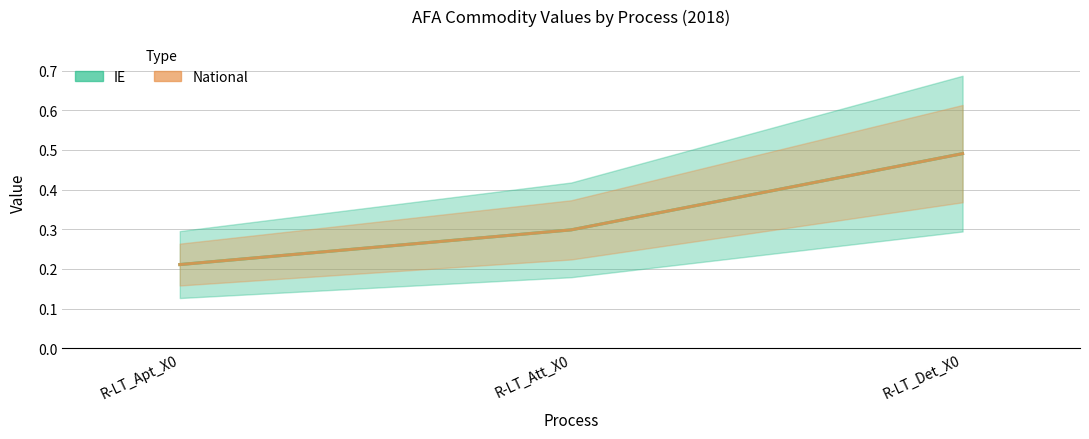

The value of National at R-LT_Att_X0 is 0.5. True or false?

False